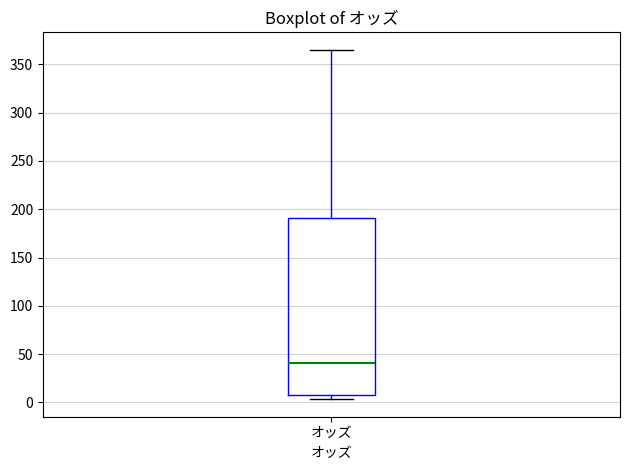

Transcribe this box plot: give where the median line is, the range the box spans, and where the two whiskers end, as read against the y-axis. The values are not printed on the chart, so give them approximately, as read against the axis.

median 40, box 5 to 190, whiskers 5 (just below the box's lower edge) to 365